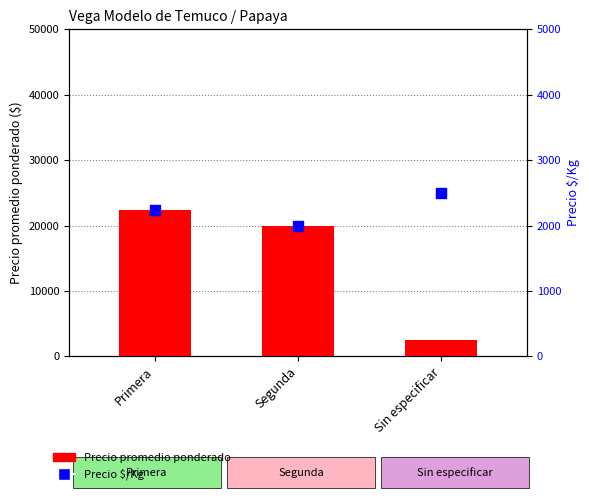

Which series has the largest Y range (max minus min)?

Precio promedio ponderado